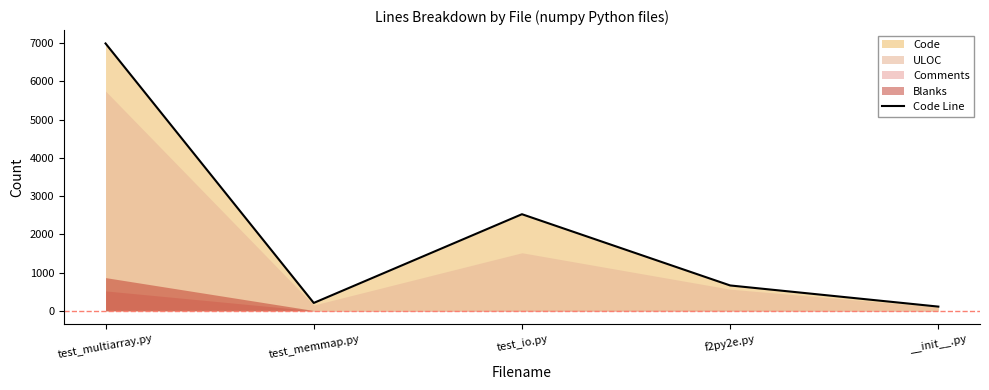

What is the difference between the maximum and minimum values?

6881